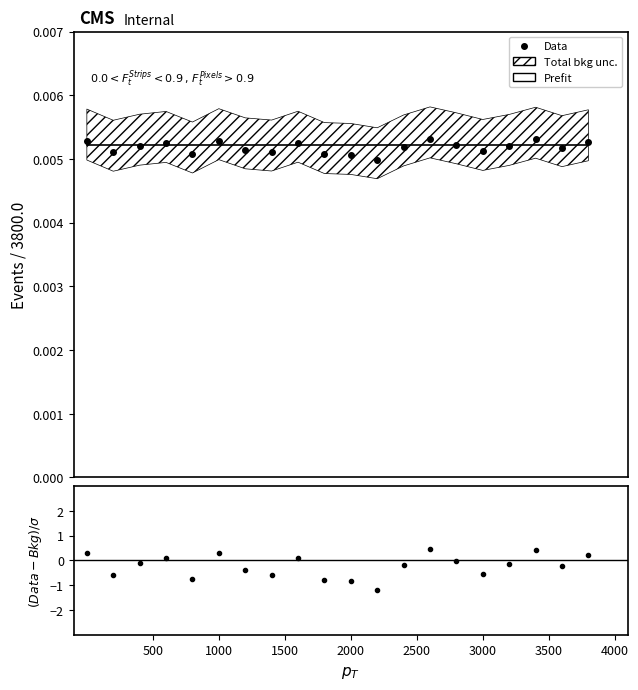

Between 2000 and 3000, which series saw the biggest shift?

(Data-Bkg)/σ